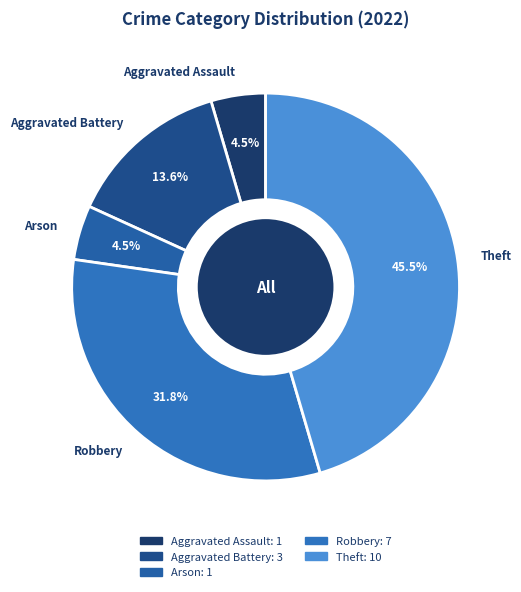

What is the largest slice in the pie chart?

Theft